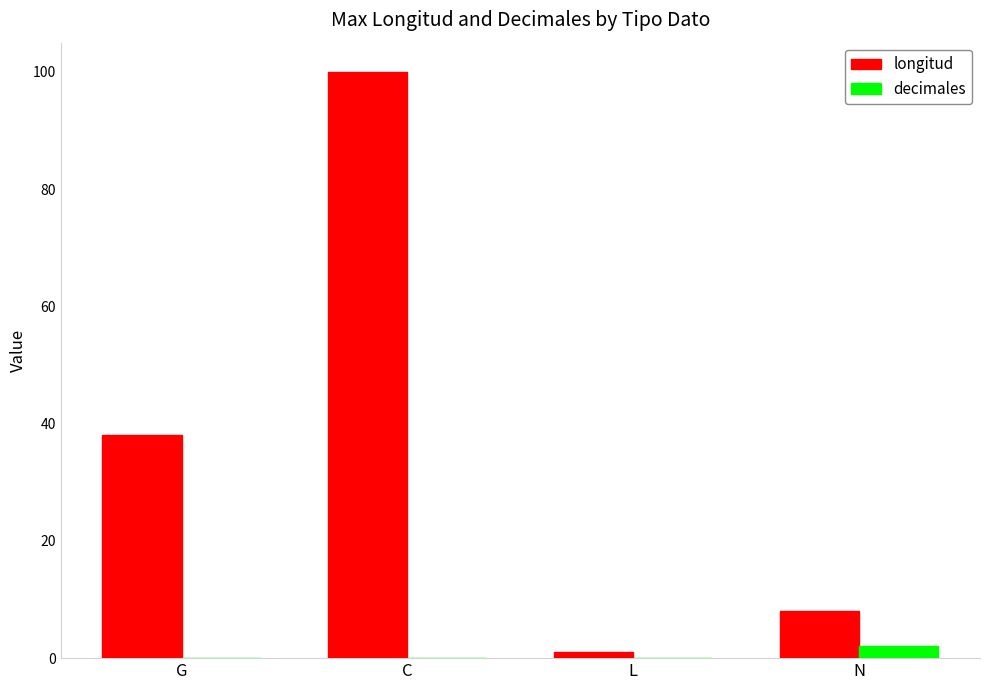

How many groups of bars are there?

4